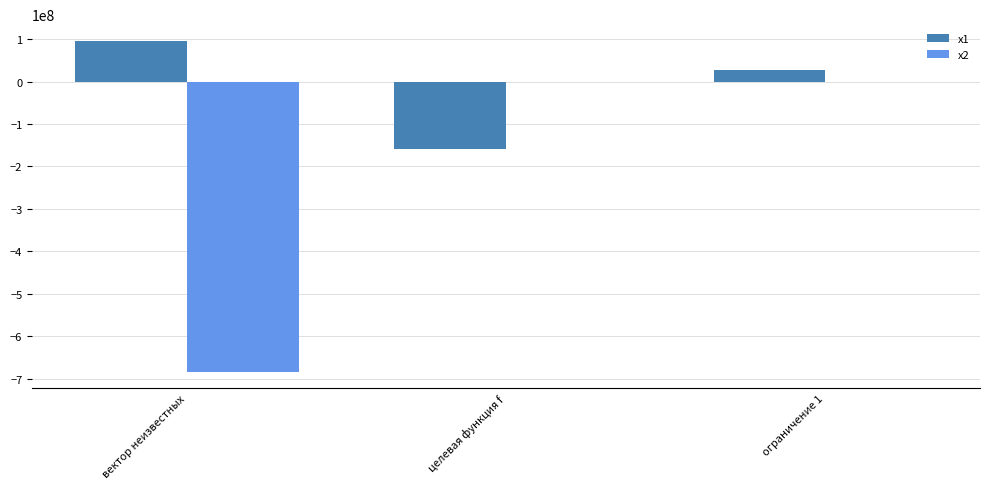

Where is x1 nearest to the value -31081999?

ограничение 1